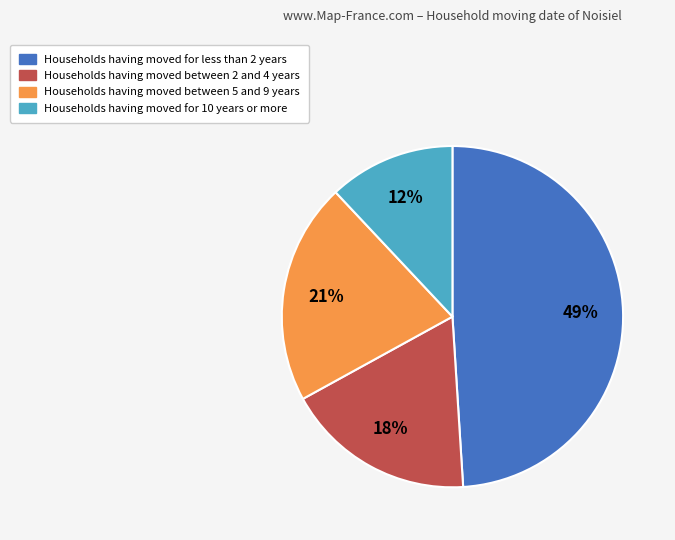

Is there any slice that represents more than half of the pie?

No